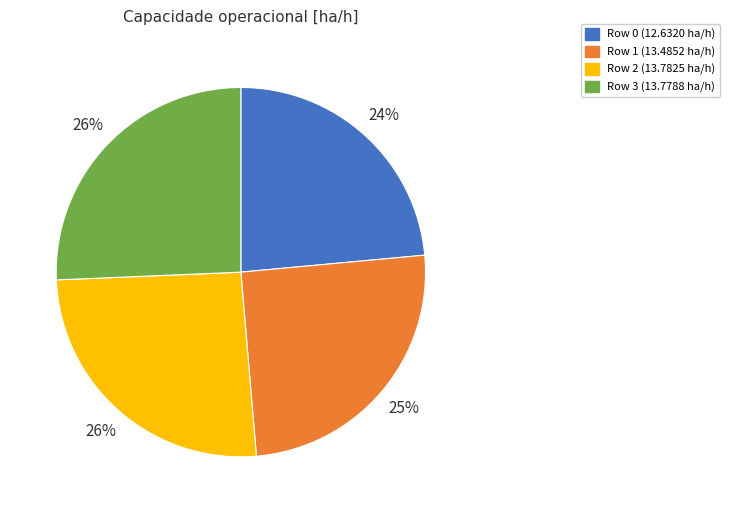

Between Row 1 and Row 2, which is larger?

Row 2